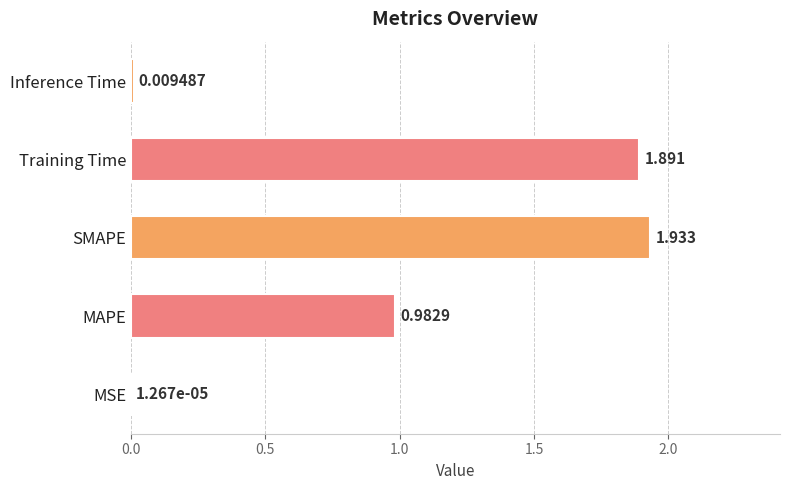

How many categories are shown in the chart?

5